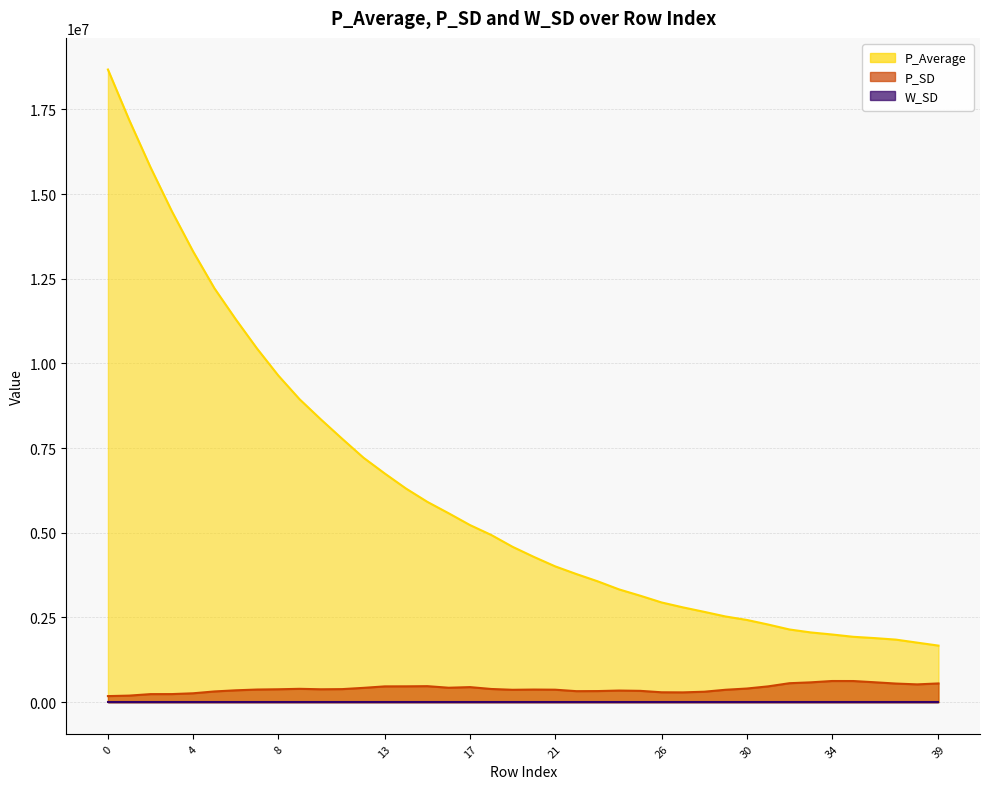

How many interior local peaks does the P_SD series have?

6